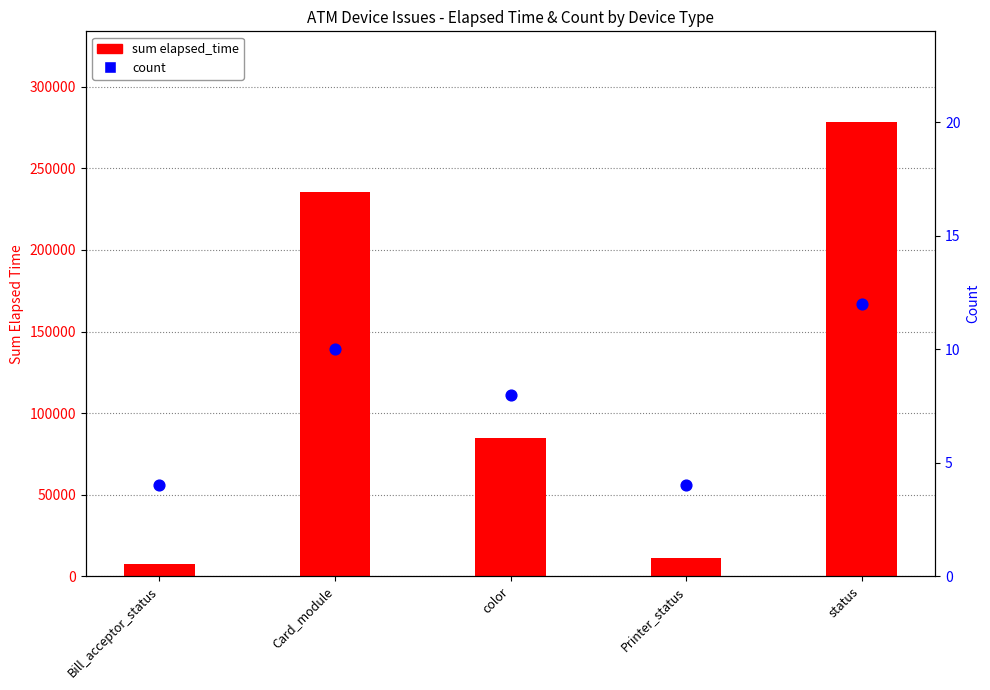

Which series has the widest spread of Y values?

sum elapsed_time